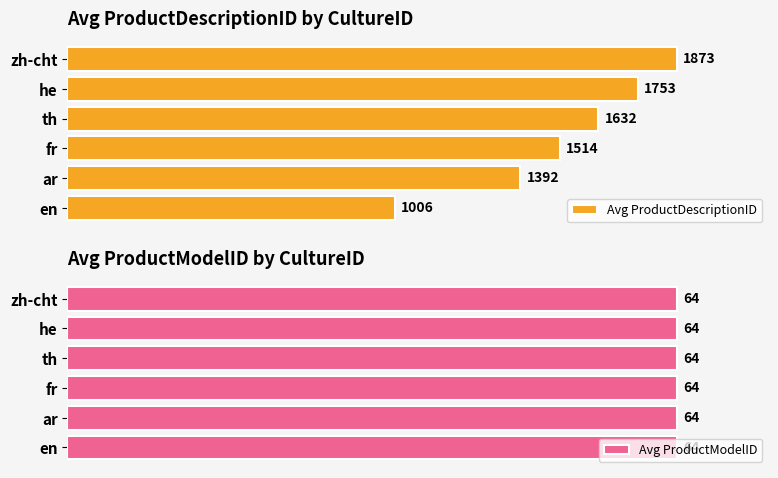

Rank the categories by Avg ProductDescriptionID value from highest to lowest.

zh-cht, he, th, fr, ar, en